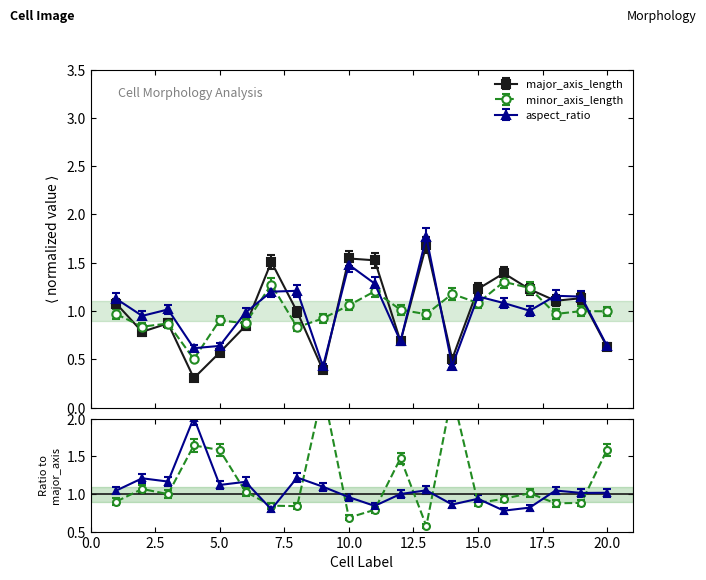

True or false: minor_axis_length and major_axis_length cross at least once.

True